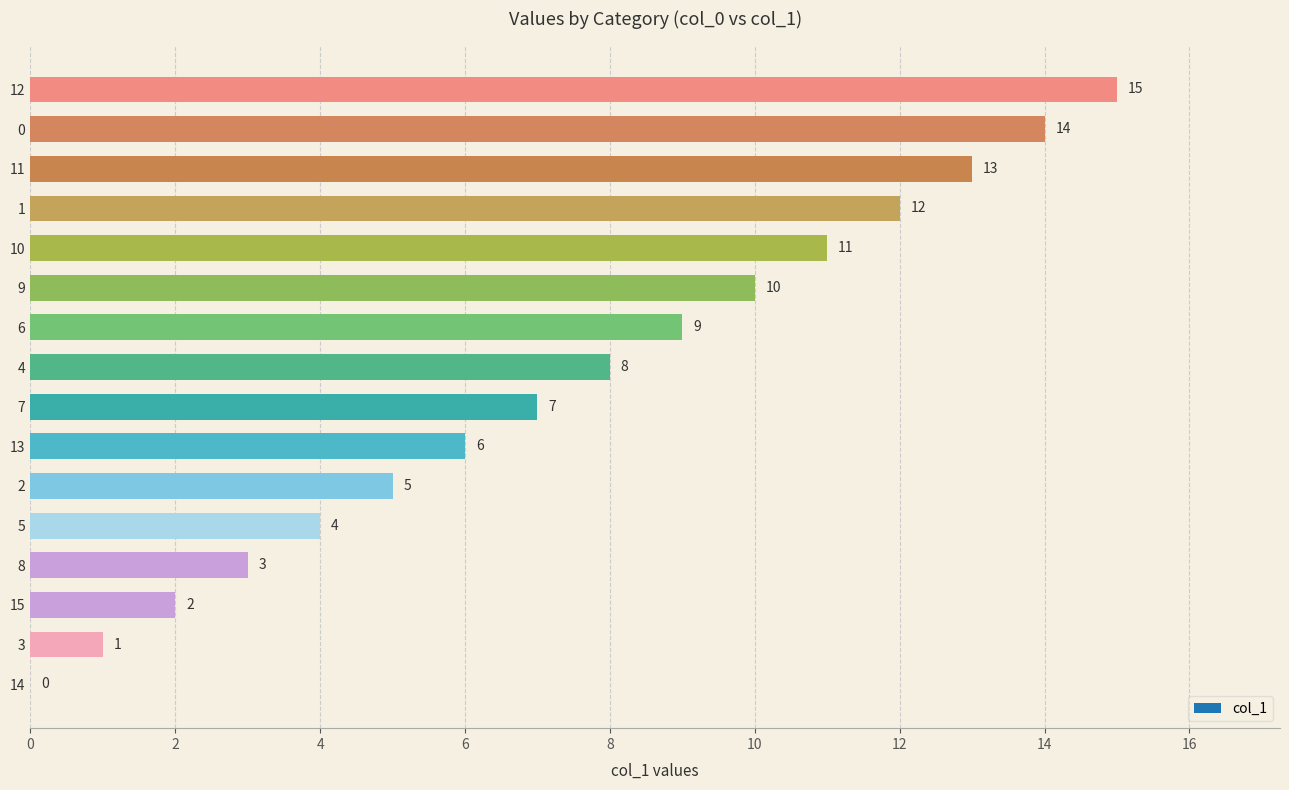

At which category does the chart reach its peak across all series?

12